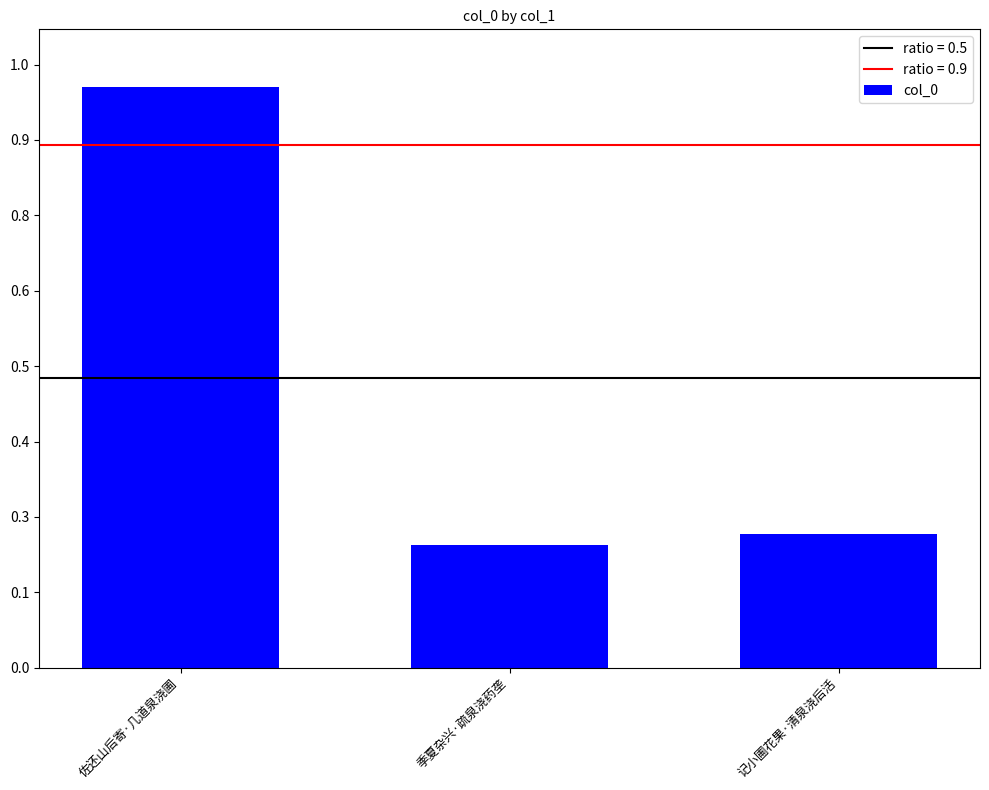

List the labels in order of value, largest first.

佐还山后寄·几道泉浇圃, 记小圃花果·清泉浇后活, 季夏杂兴·疏泉浇药垄